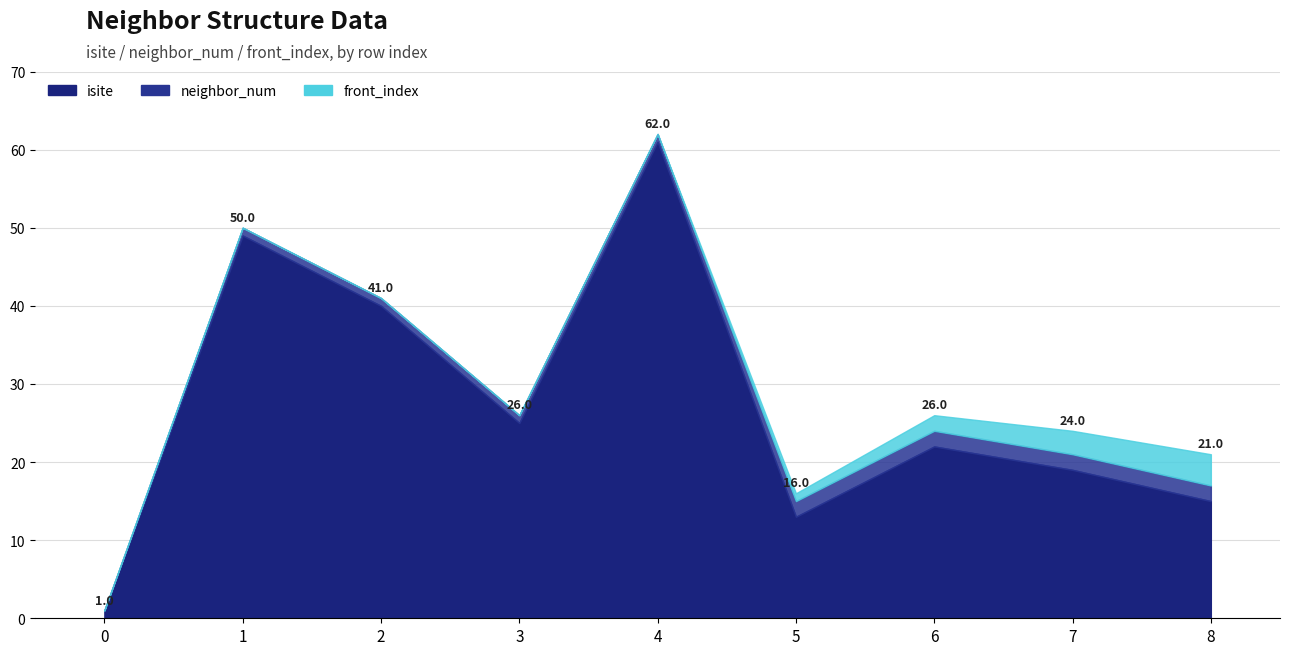

List the series in order of their peak value, highest first.

isite, front_index, neighbor_num